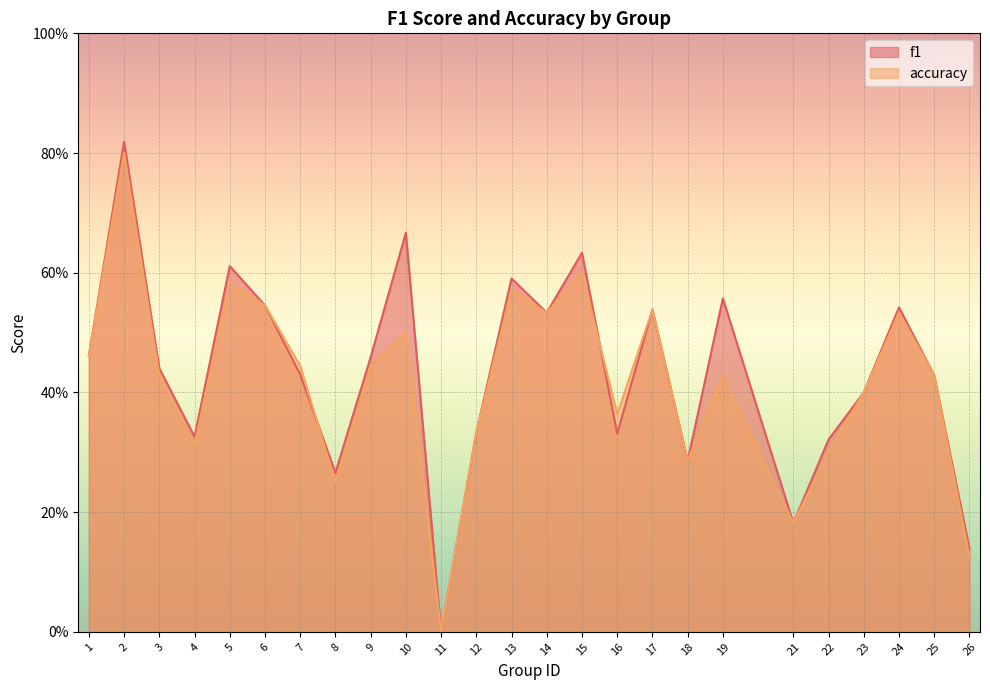

The accuracy series shows 0.4 at 25. True or false?

True